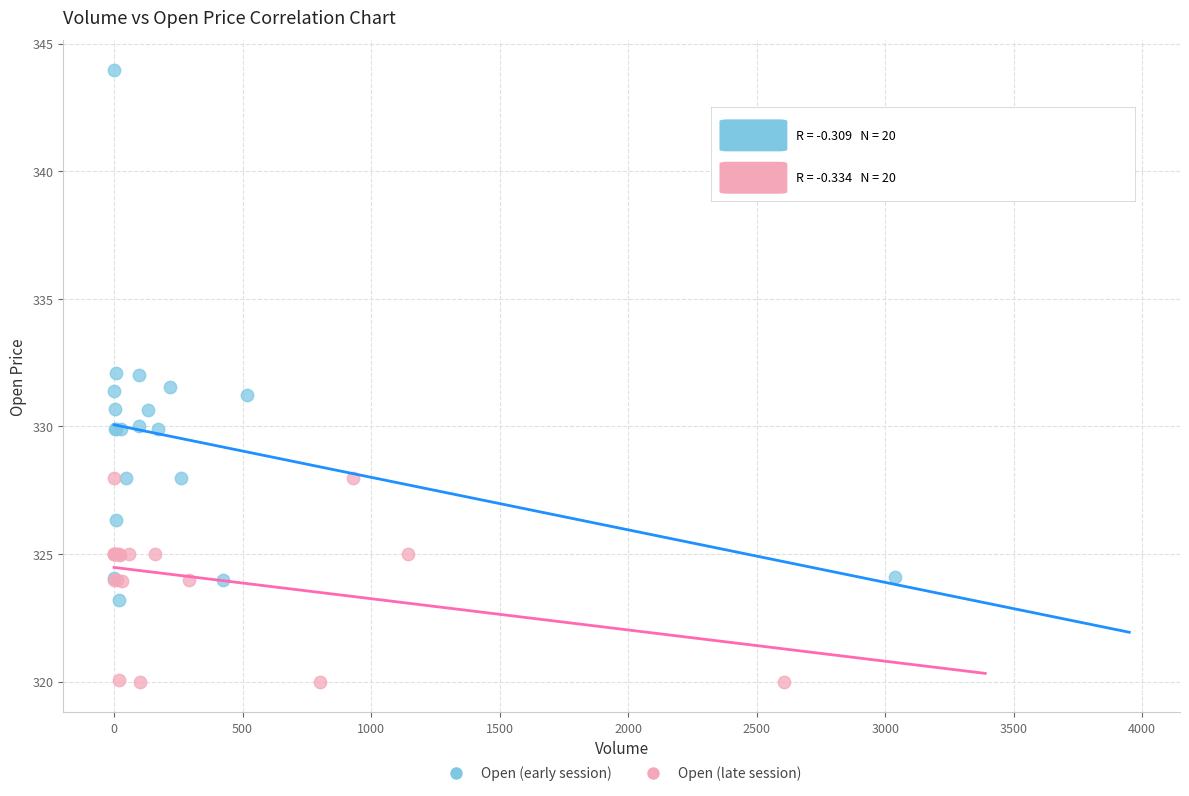

Which series has the widest spread of Y values?

Open (early session)